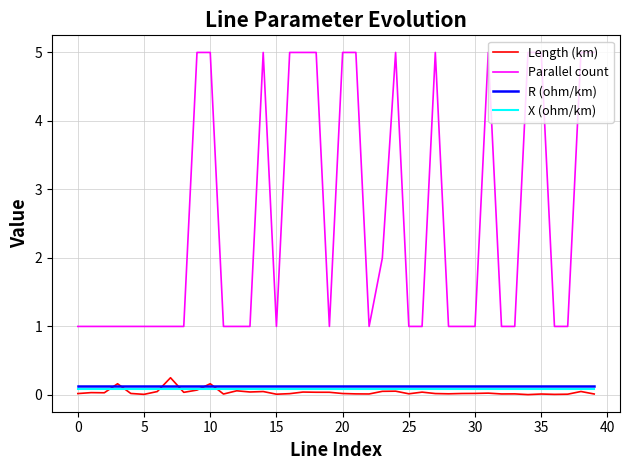

True or false: Length (km) and Parallel count cross at least once.

False